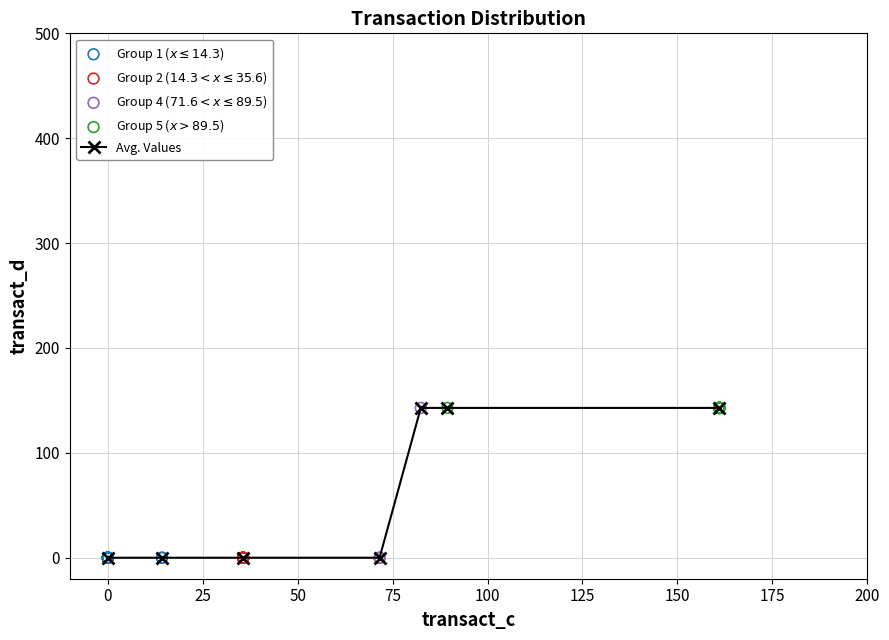

What is the value of the 7th point from the left?

142.9